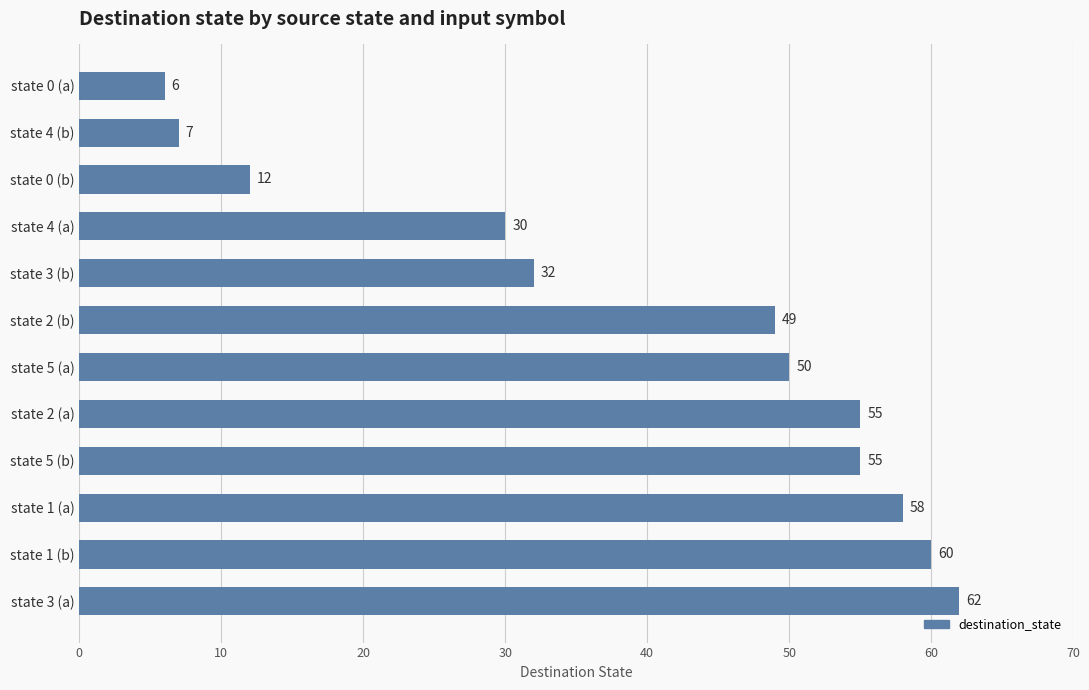

What is the difference between the second highest and second lowest values?

53